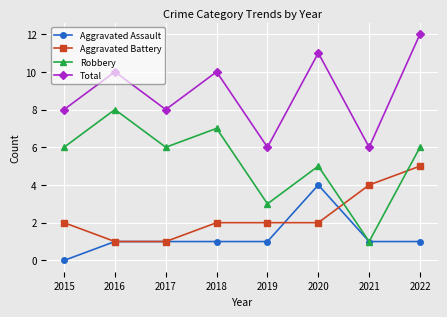

Which series has the largest range (max minus min)?

Robbery